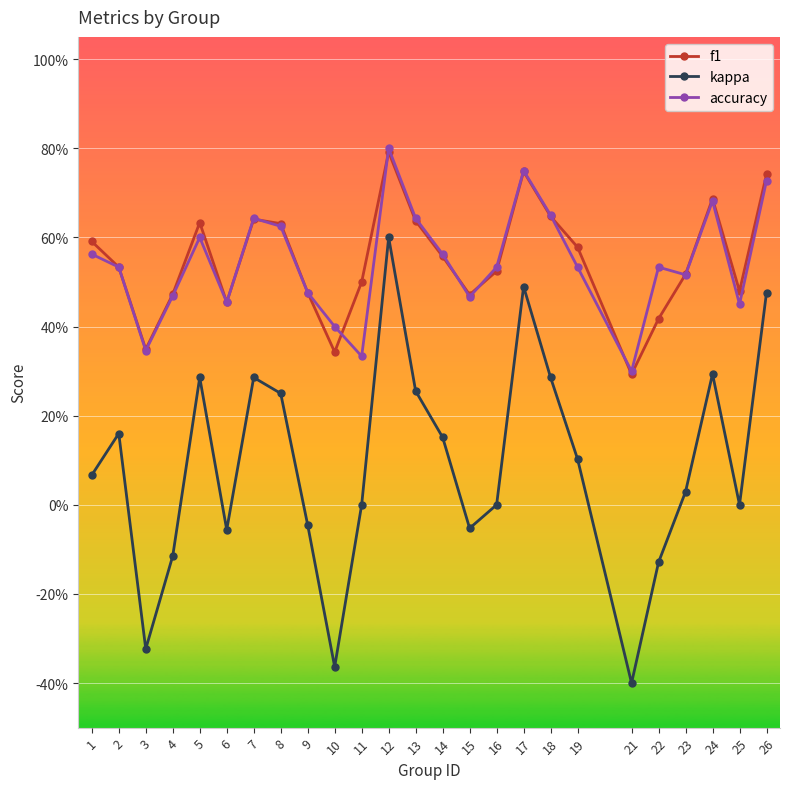

What are all the series names shown in the legend?

f1, kappa, accuracy